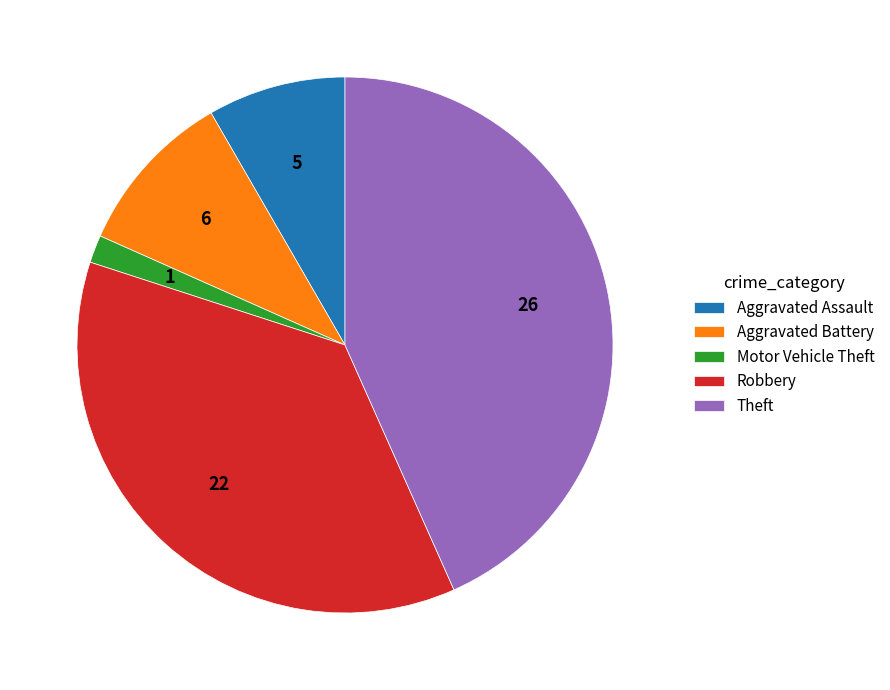

Do Aggravated Battery and Theft together represent more than half of the pie?

Yes